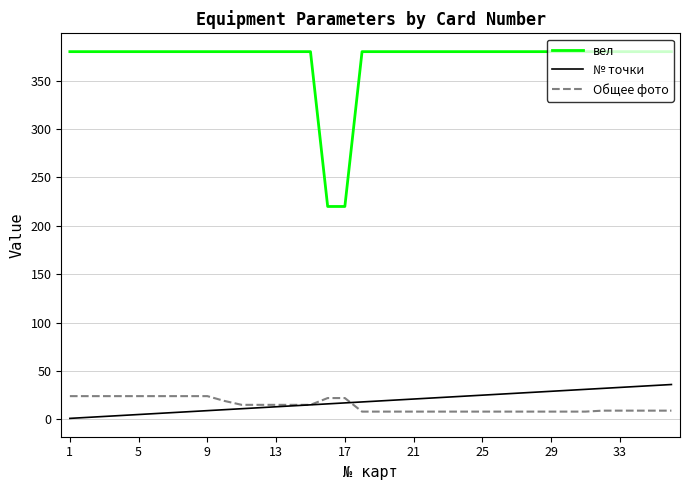

What is the maximum value for вел?

380